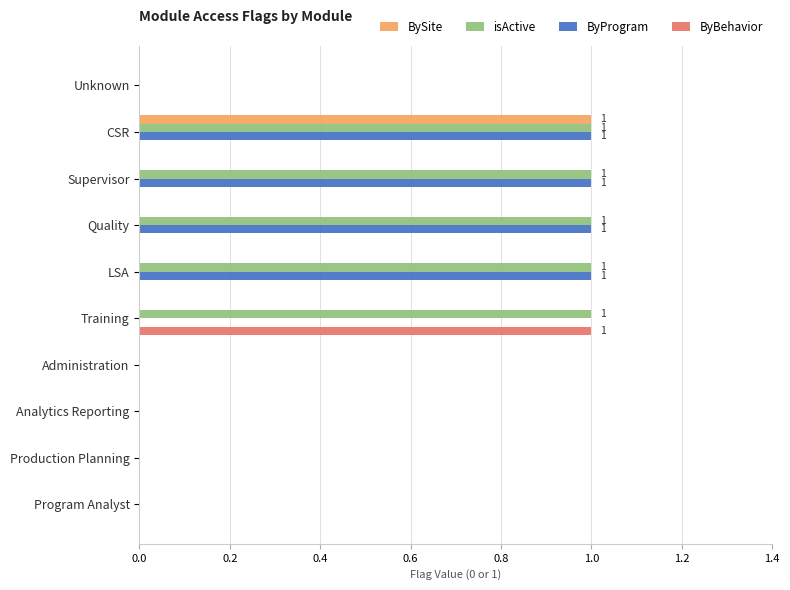

At which category is the sum across all series the highest?

CSR